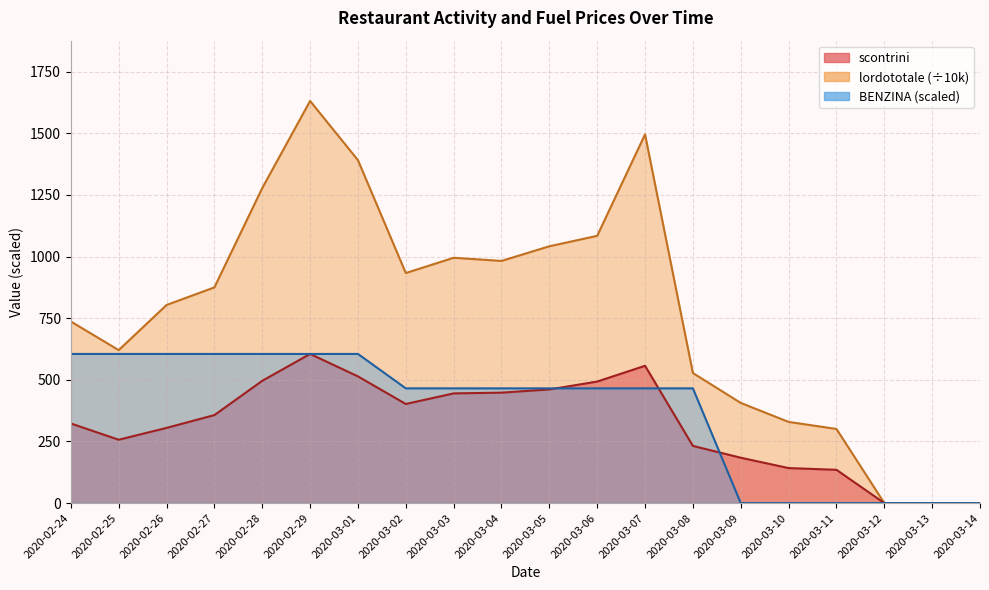

Reading left to right, list all the values displayed in this chart.

scontrini: 323.0	257.0	305.0	357.0	496.0	605.0	514.0	402.0	445.0	448.0	461.0	493.0	557.0	232.0	184.0	142.0	135.0	0.0	0.0	0.0
lordototale: 736.8	620.5	803.6	875.1	1277.9	1631.3	1391.3	933.3	995.2	982.4	1041.8	1084.2	1495.8	527.5	406.3	329.3	300.8	0.0	0.0	0.0
BENZINA: 605.0	605.0	605.0	605.0	605.0	605.0	605.0	465.4	465.4	465.4	465.4	465.4	465.4	465.4	0.0	0.0	0.0	0.0	0.0	0.0